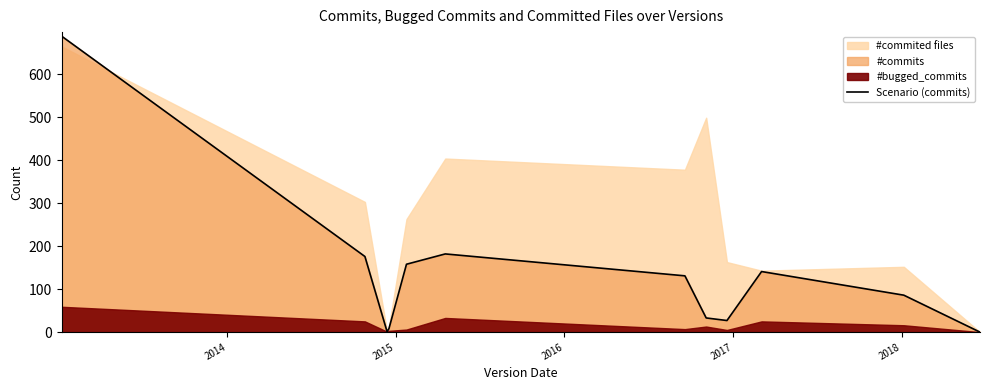

How many values are below 131?

6